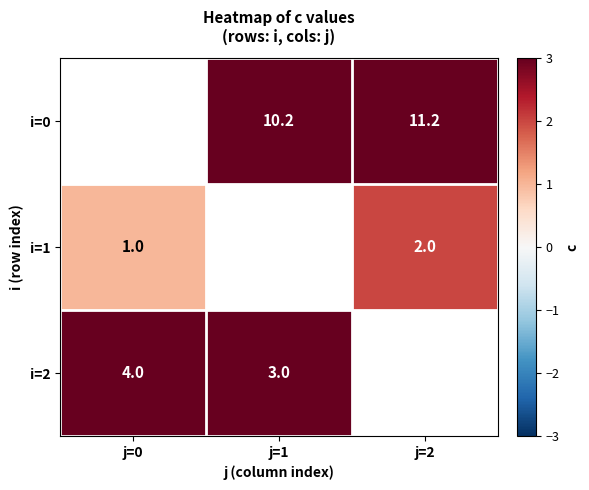

What is the minimum value shown in the chart?

1.0